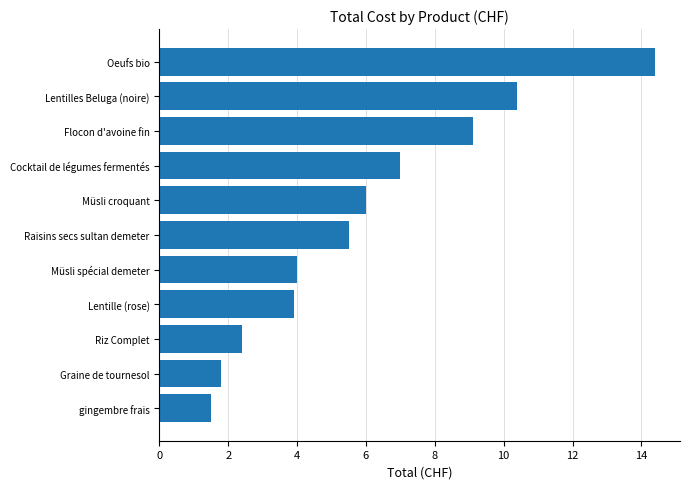

The value at gingembre frais is 0.7. True or false?

False